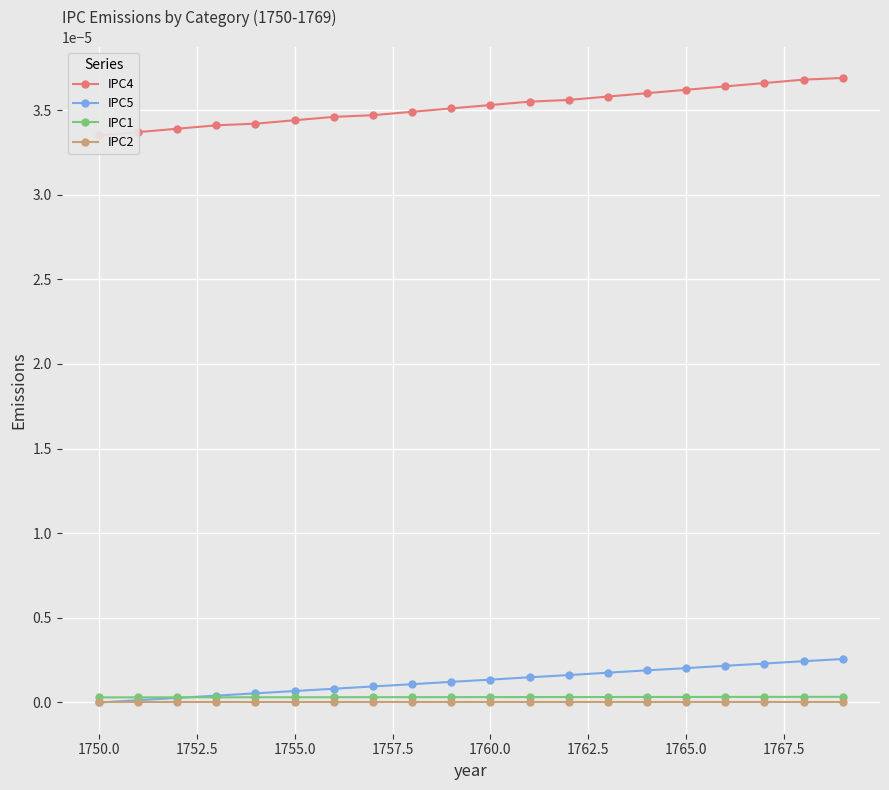

Is the value of IPC5 at 18 greater than the value of IPC4 at 1765.0?

No